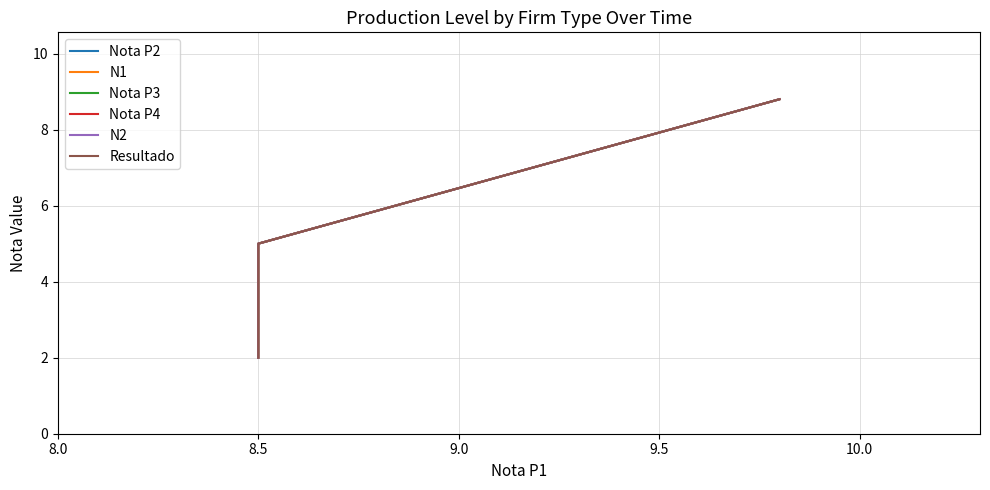

True or false: Nota P2 and N2 intersect in this chart.

False